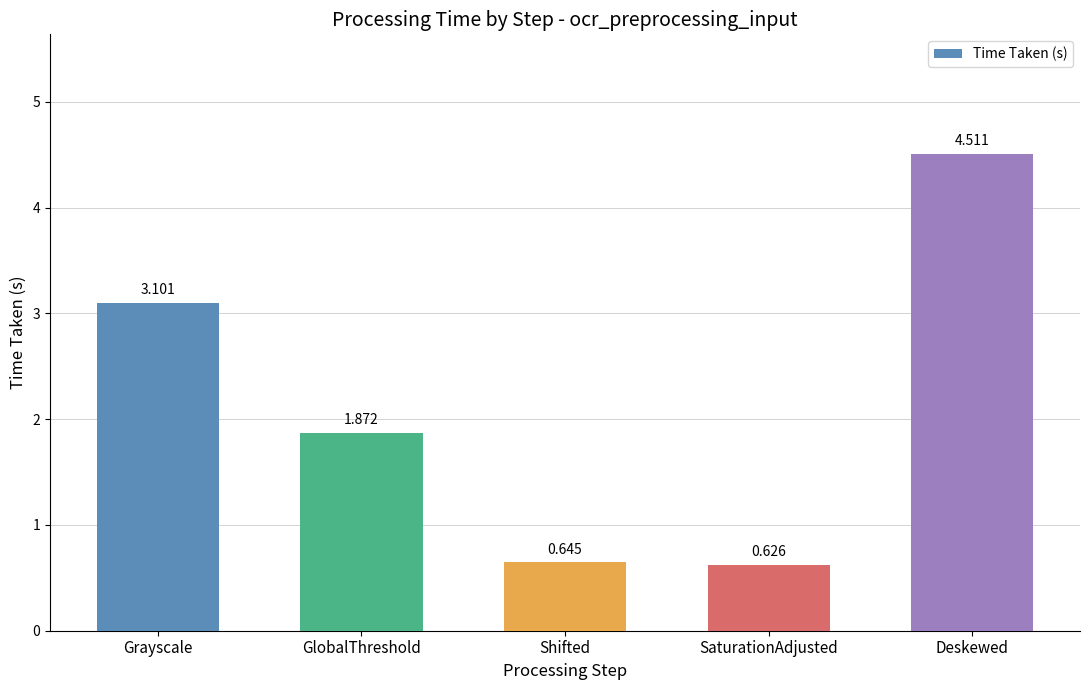

List the labels in order of value, largest first.

Deskewed, Grayscale, GlobalThreshold, Shifted, SaturationAdjusted